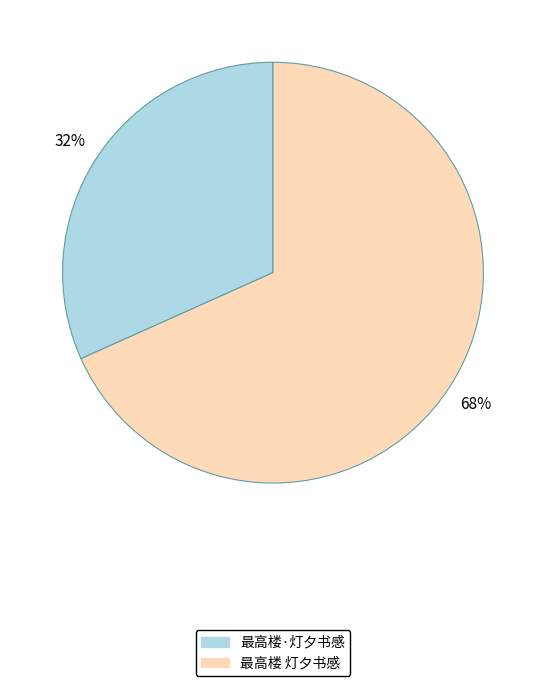

Which category accounts for the majority?

最高楼 灯夕书感